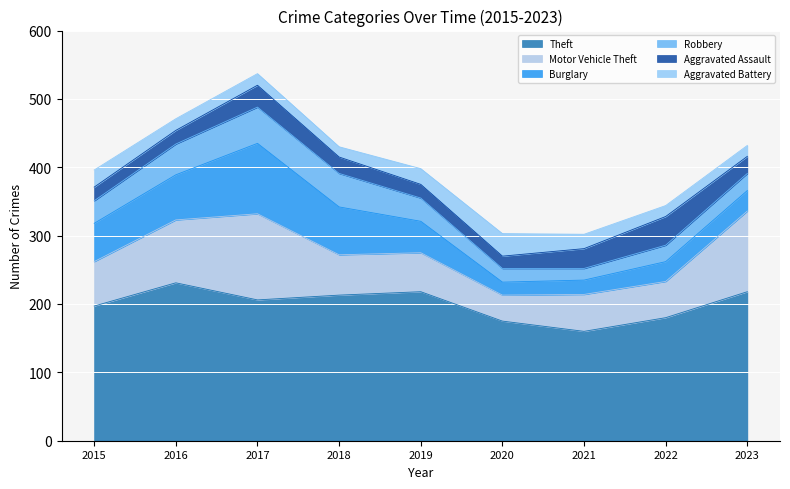

Which series has the largest total across all categories?

Theft